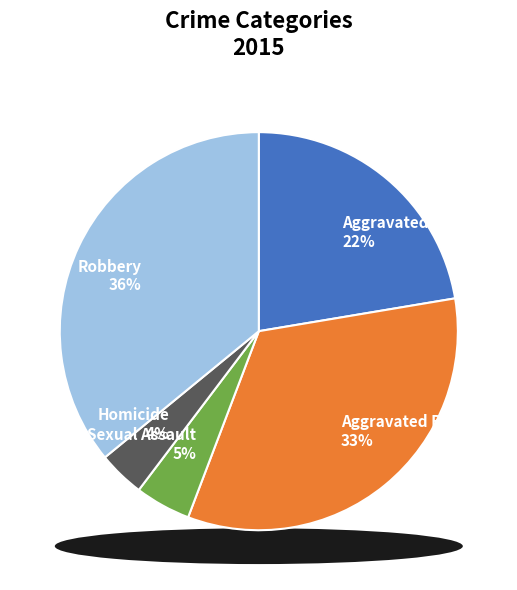

To the nearest percent, what is the difference between the largest and smallest slice percentages?

32%